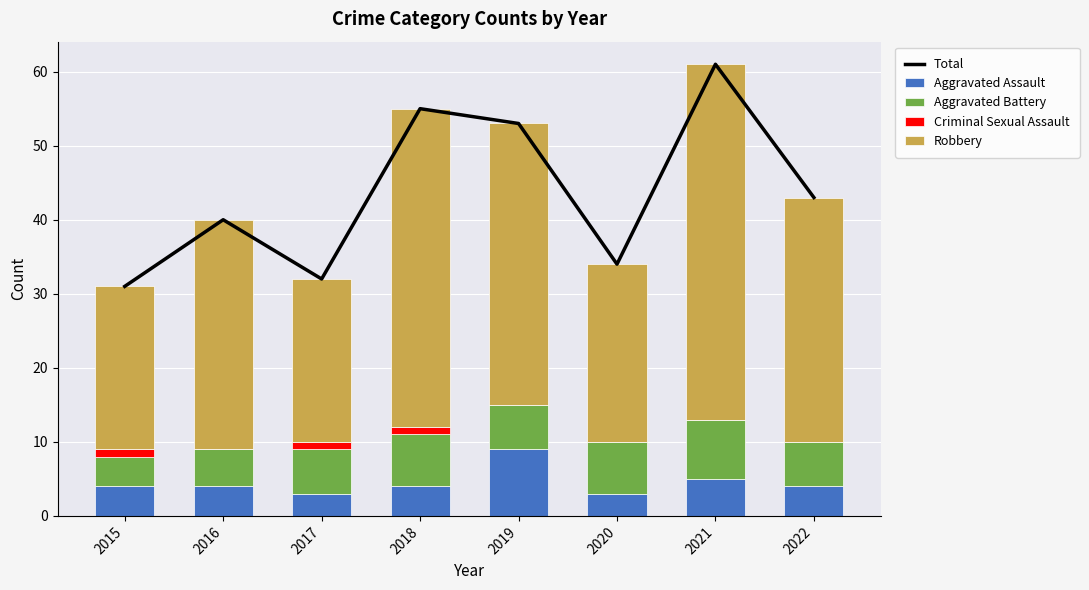

At which category does the chart reach its peak across all series?

2021